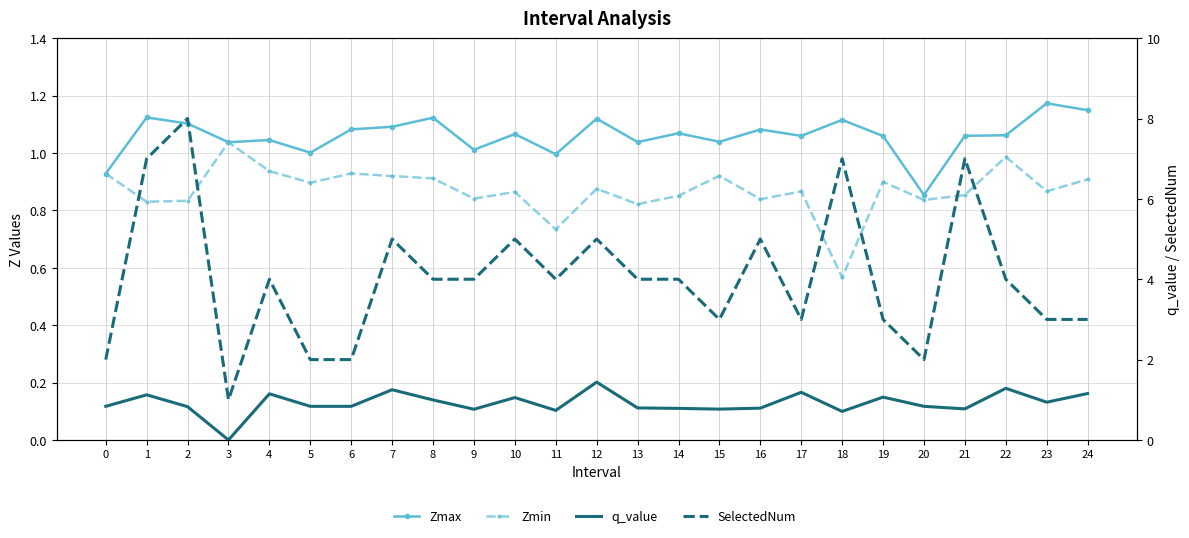

Where is the first local maximum for Zmax?

1